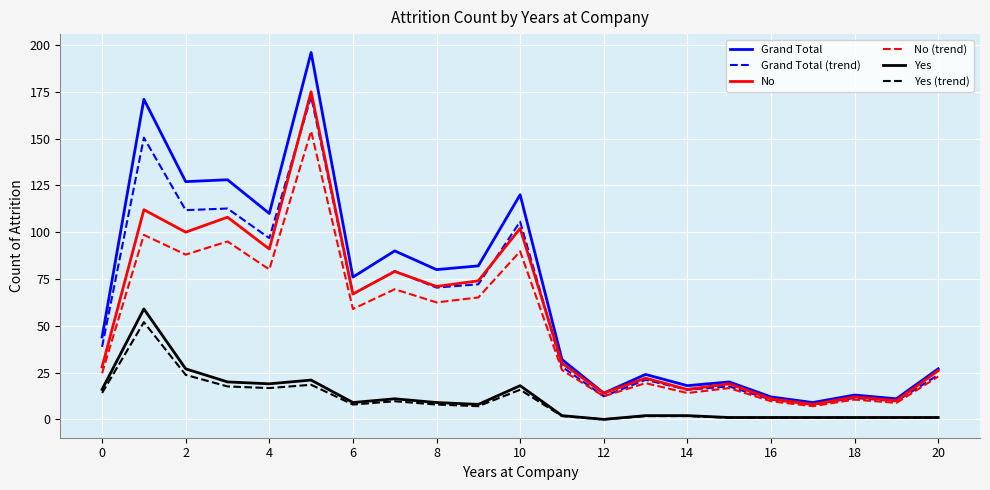

Which series has the widest spread of values?

Grand Total